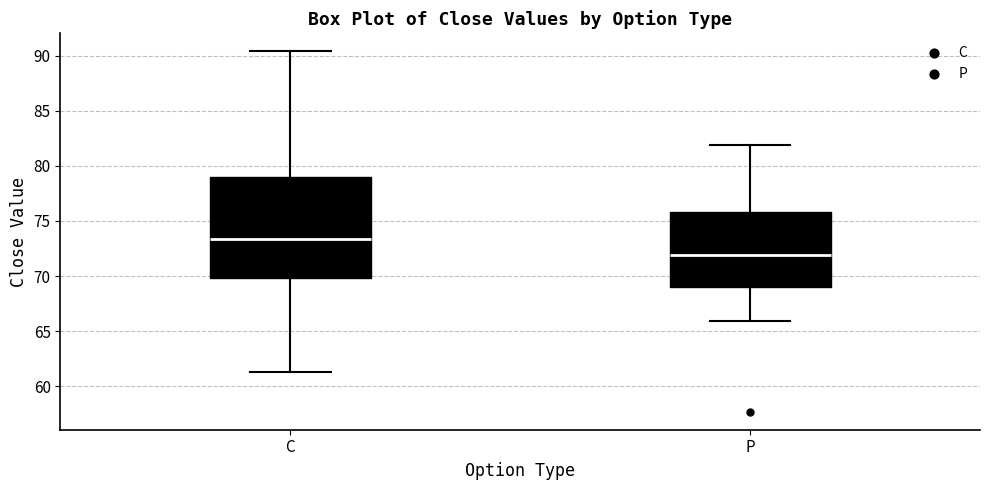

Where does the upper whisker of the box for C end on the y-axis? The values are not printed on the chart, so give them approximately, as read against the axis.

90.5